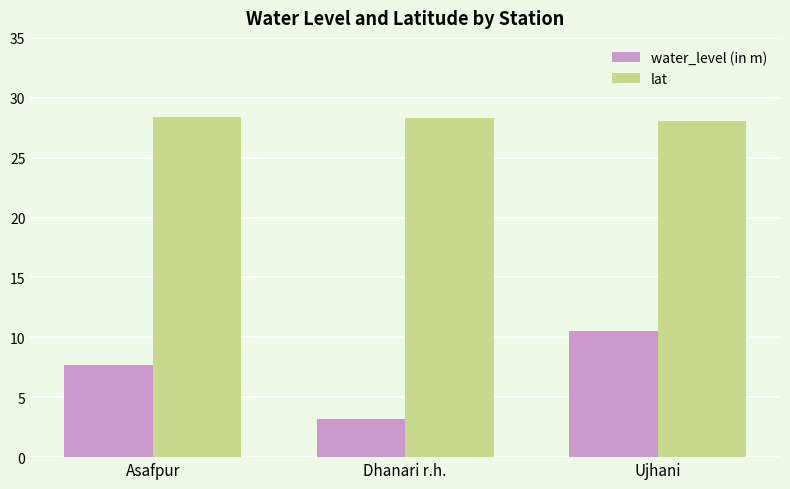

True or false: water_level (in m) has a value of 4.4 at Ujhani.

False